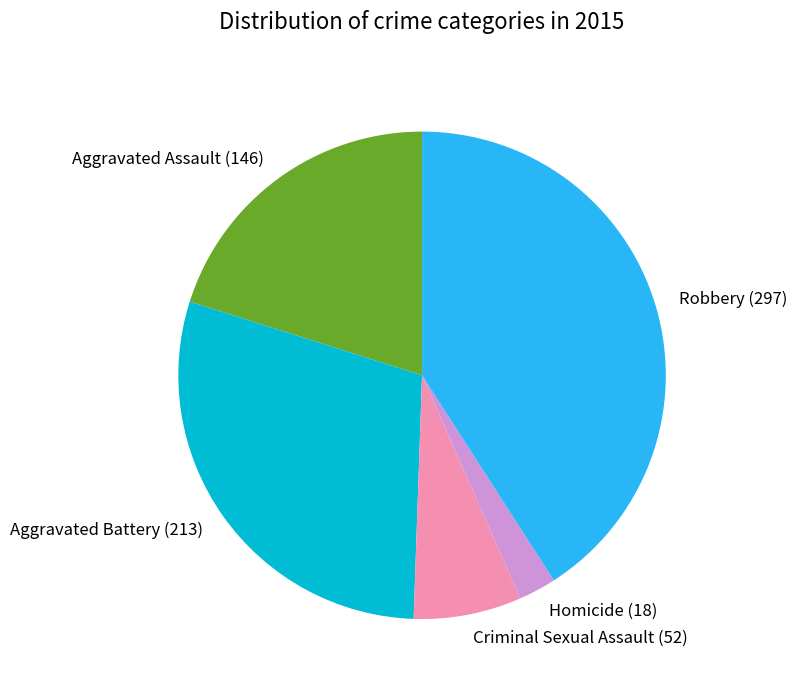

Rank the categories by value from highest to lowest.

Robbery, Aggravated Battery, Aggravated Assault, Criminal Sexual Assault, Homicide